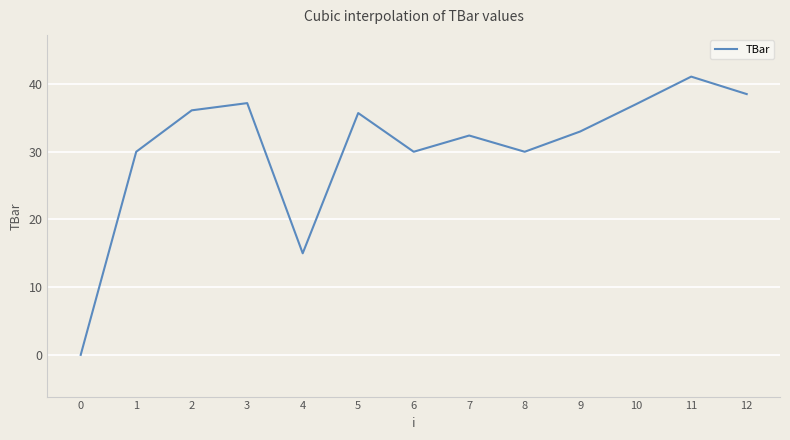

What is the sum of all values?

396.0